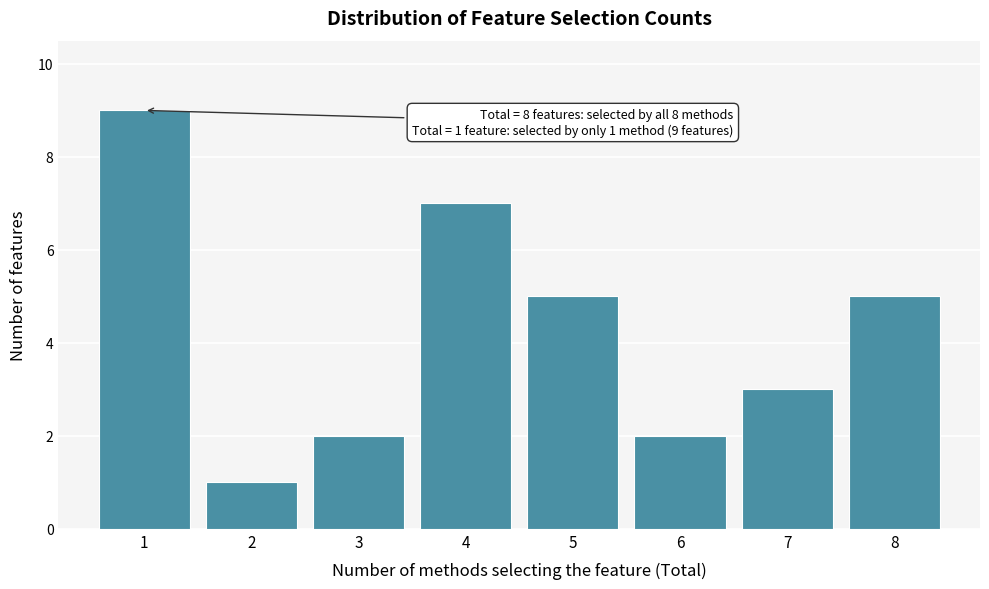

Reading left to right, extract all data points from this chart.

1=9	2=1	3=2	4=7	5=5	6=2	7=3	8=5